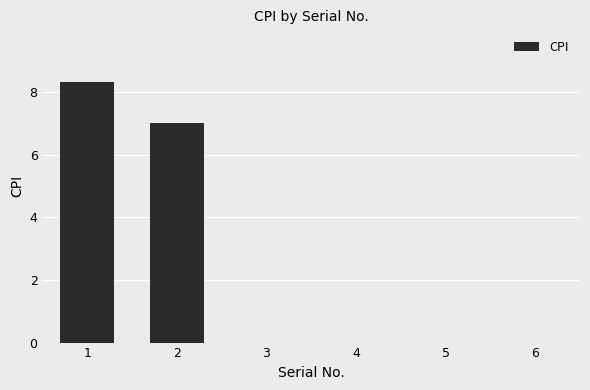

Reading left to right, what are all the values shown in this chart?

1=8.3	2=7.0	3=0.0	4=0.0	5=0.0	6=0.0